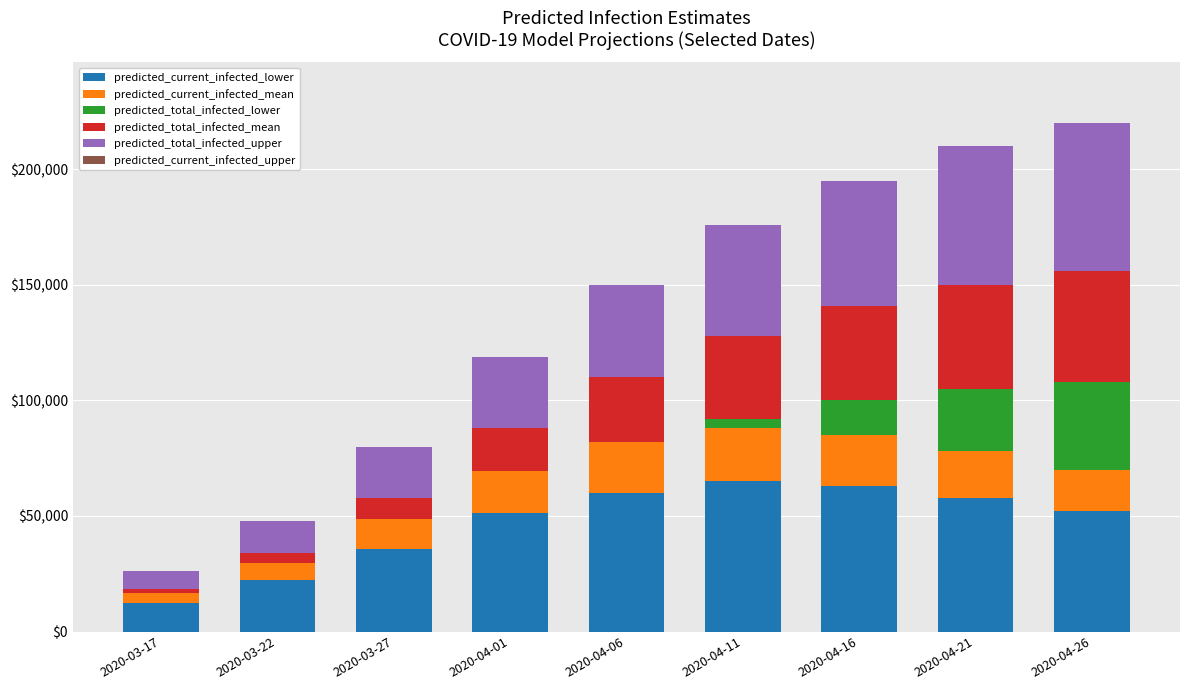

At which label does predicted_current_infected_lower first exceed 52000?

2020-04-06